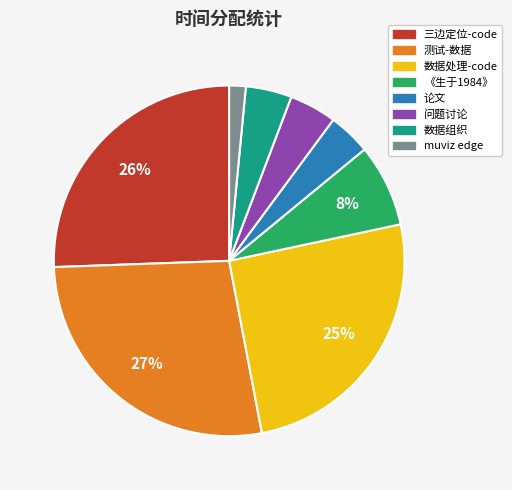

Is 《生于1984》 the majority of the pie?

No